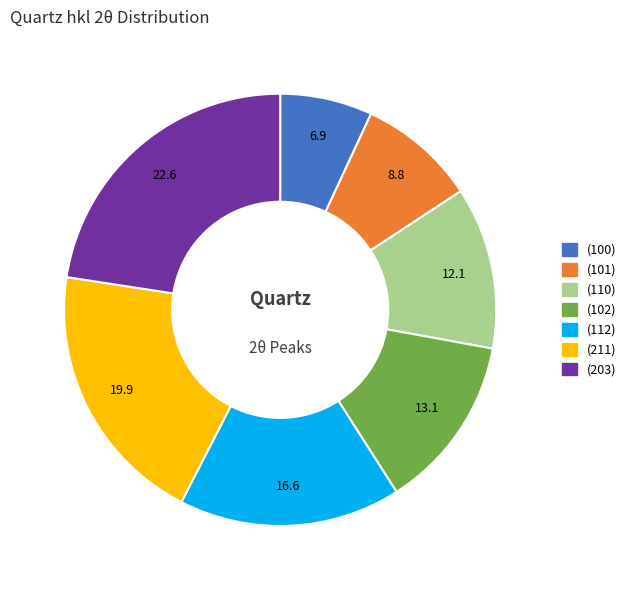

Is there any slice that represents more than half of the pie?

No